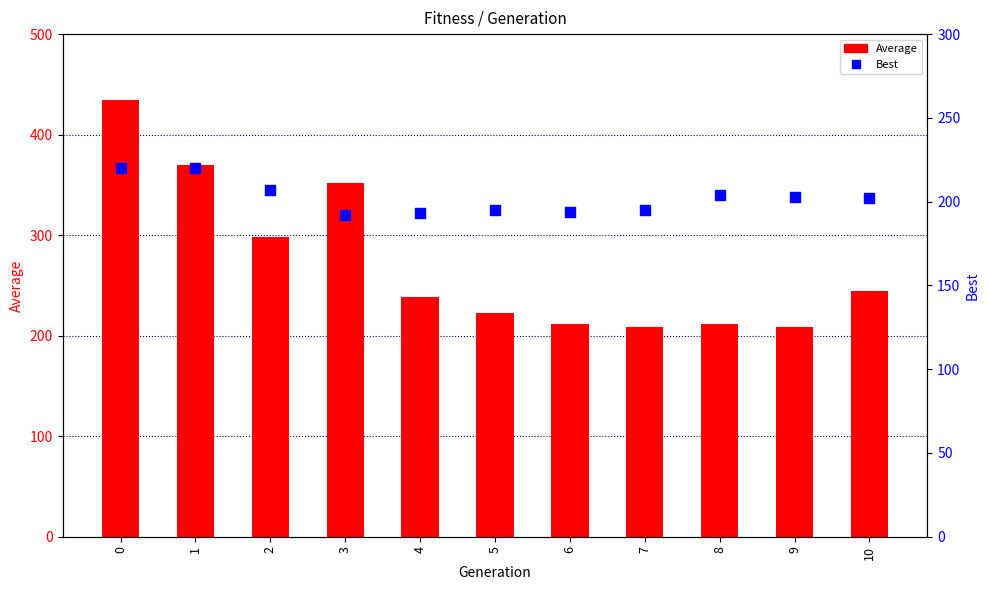

Which series has the widest spread of Y values?

Average